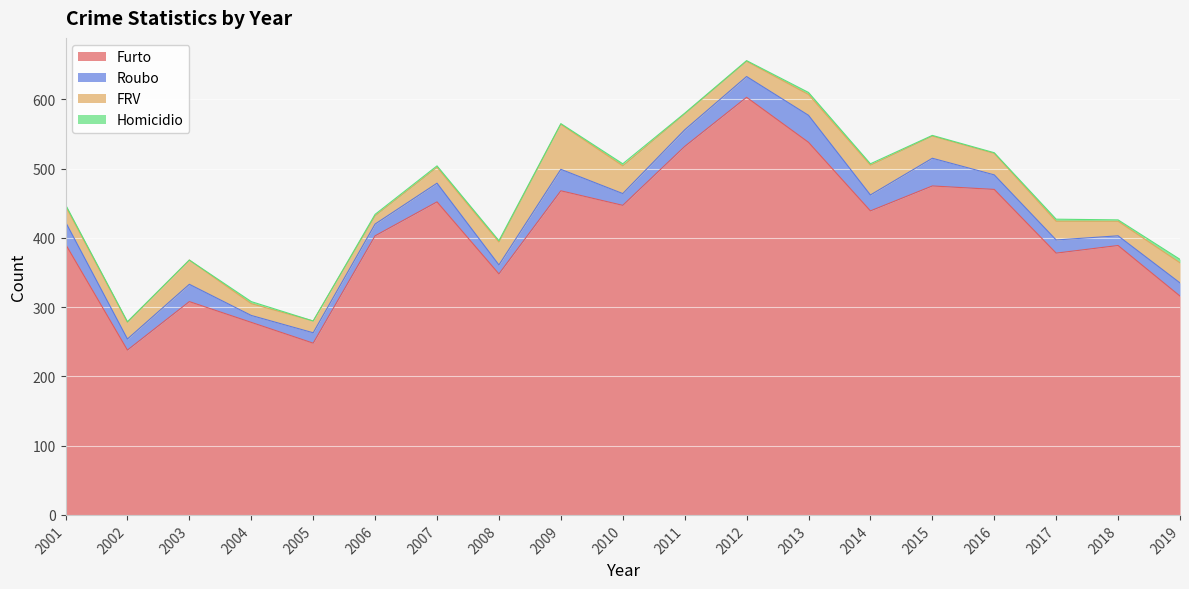

How many interior local valleys does the Homicidio series have?

4